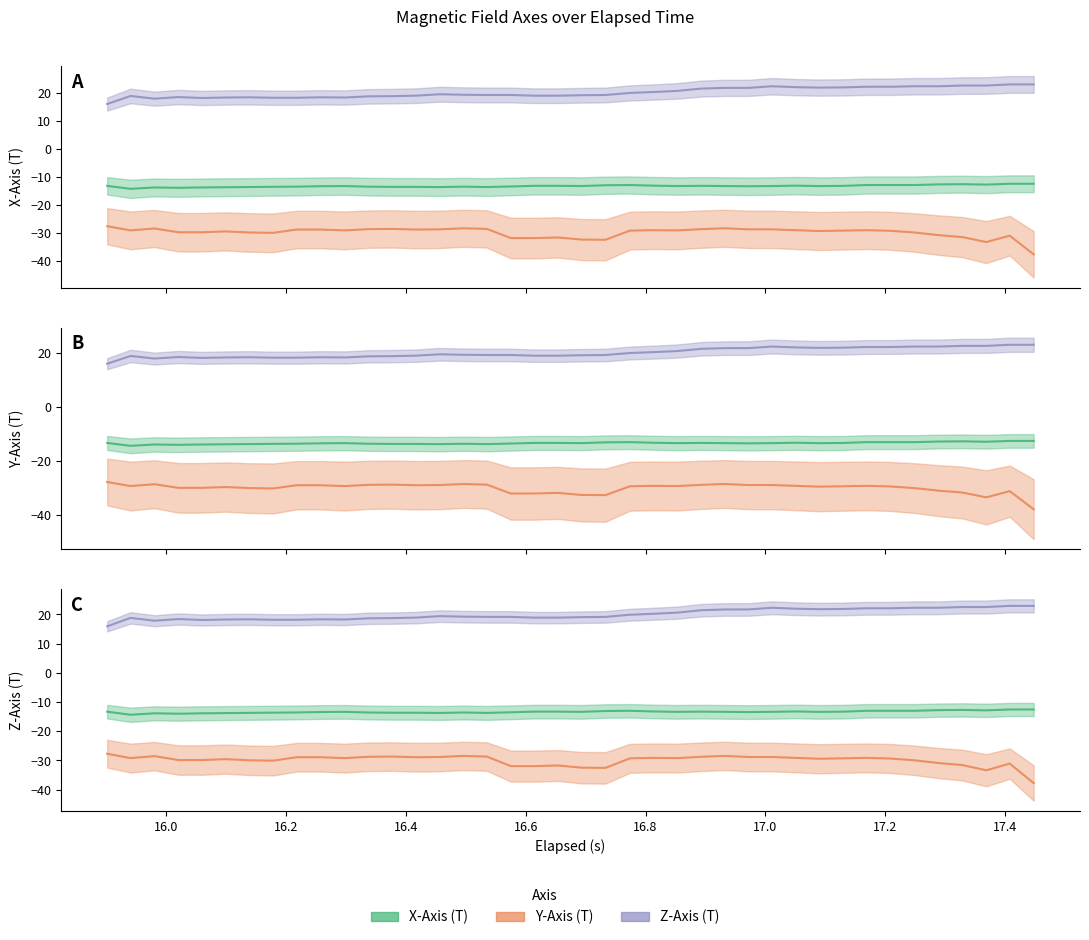

True or false: X-Axis (T) has a value of -12.9 at 11.

True